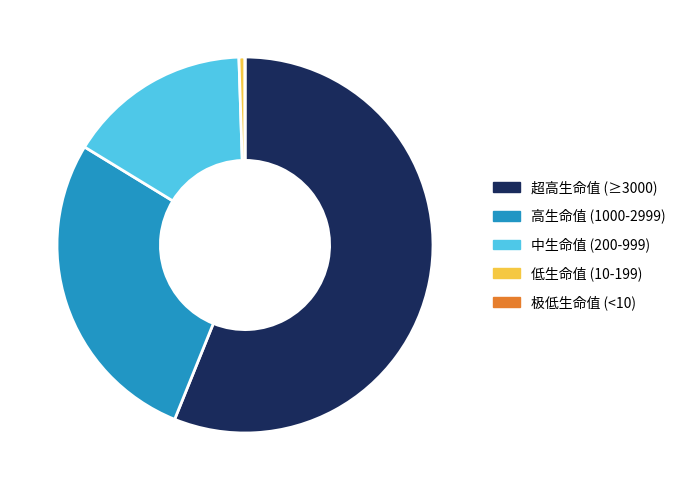

Is there any slice that represents more than half of the pie?

Yes